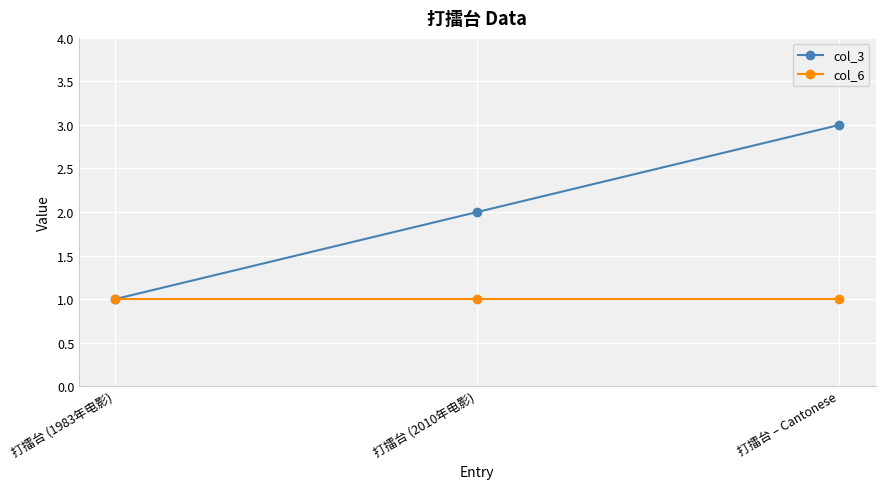

Rank the series at 打擂台 – Cantonese from highest to lowest value.

col_3, col_6